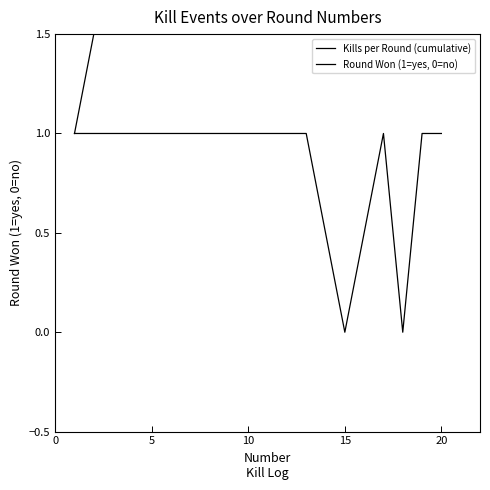

How many lines are shown in the chart?

2